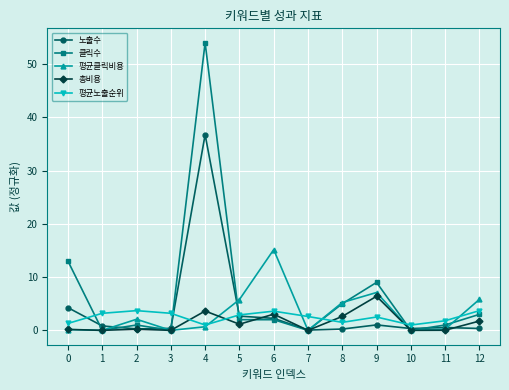

The 평균노출순위 series shows 1.3 at 0. True or false?

True